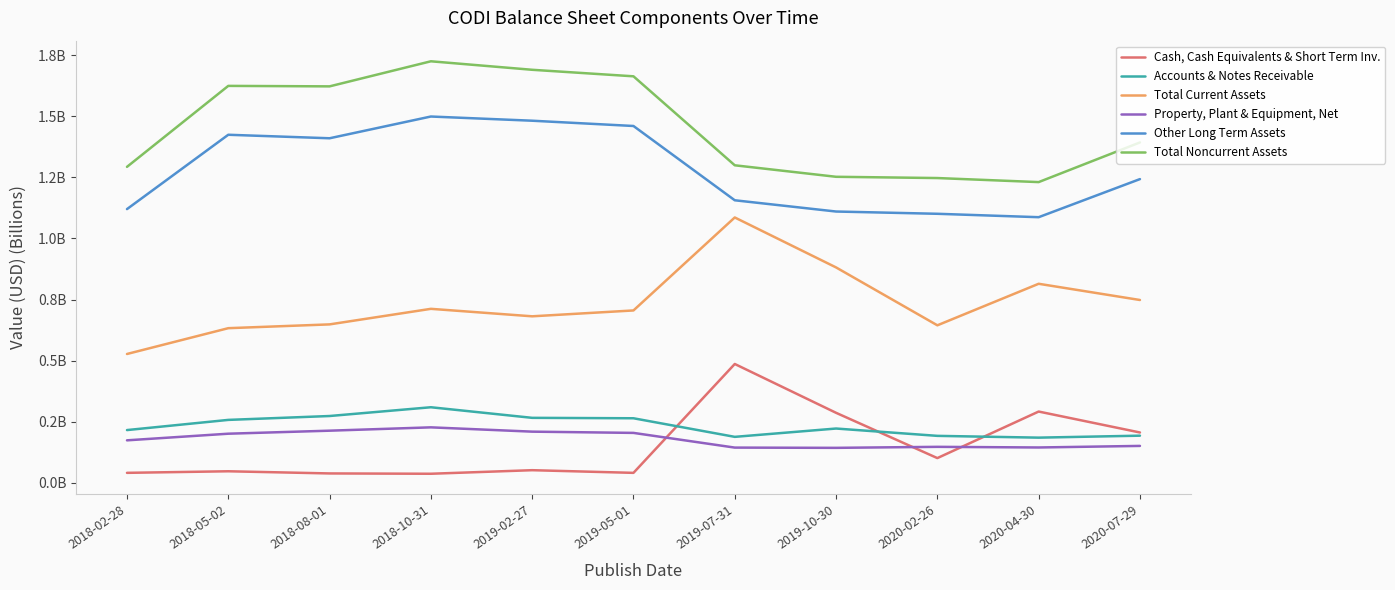

Which series changed the most between 2018-08-01 and 2020-07-29?

Total Noncurrent Assets